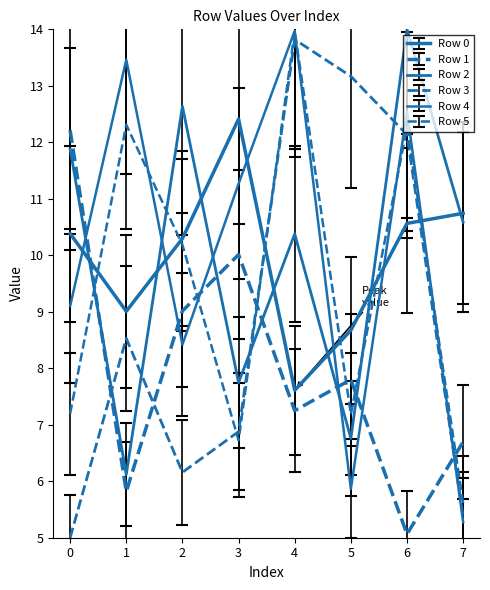

What is the total value across all series at 3?

52.5